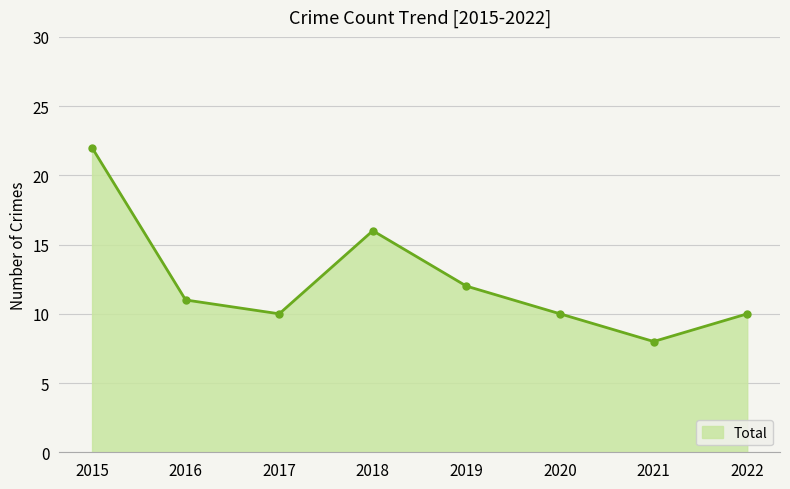

How many interior local peaks (higher than both neighbors) does the data have?

1